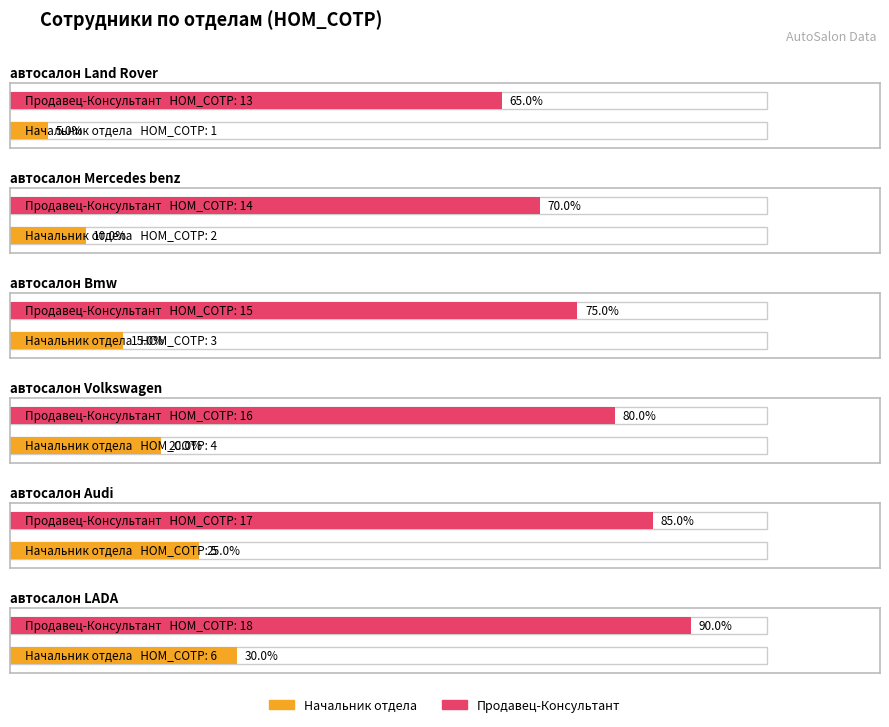

What are all the series names shown in the legend?

Начальник отдела, Продавец-Консультант